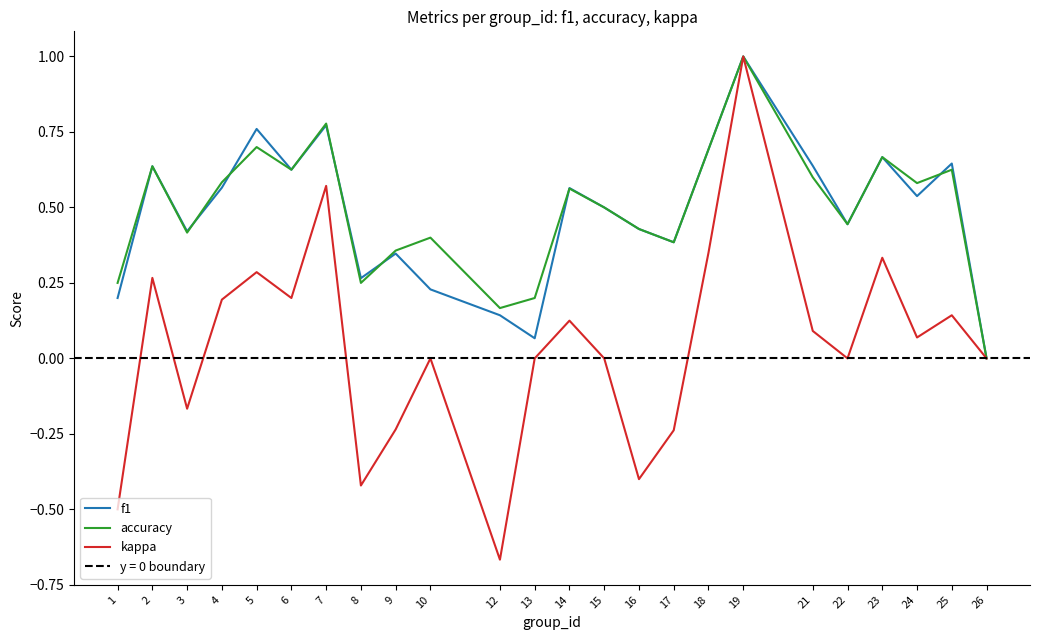

Reading left to right, list all the values displayed in this chart.

f1: 0.2	0.6	0.4	0.6	0.8	0.6	0.8	0.3	0.3	0.2	0.1	0.1	0.6	0.5	0.4	0.4	0.7	1.0	0.6	0.4	0.7	0.5	0.6	0.0
accuracy: 0.2	0.6	0.4	0.6	0.7	0.6	0.8	0.2	0.4	0.4	0.2	0.2	0.6	0.5	0.4	0.4	0.7	1.0	0.6	0.4	0.7	0.6	0.6	0.0
kappa: -0.5	0.3	-0.2	0.2	0.3	0.2	0.6	-0.4	-0.2	0.0	-0.7	0.0	0.1	0.0	-0.4	-0.2	0.4	1.0	0.1	0.0	0.3	0.1	0.1	0.0